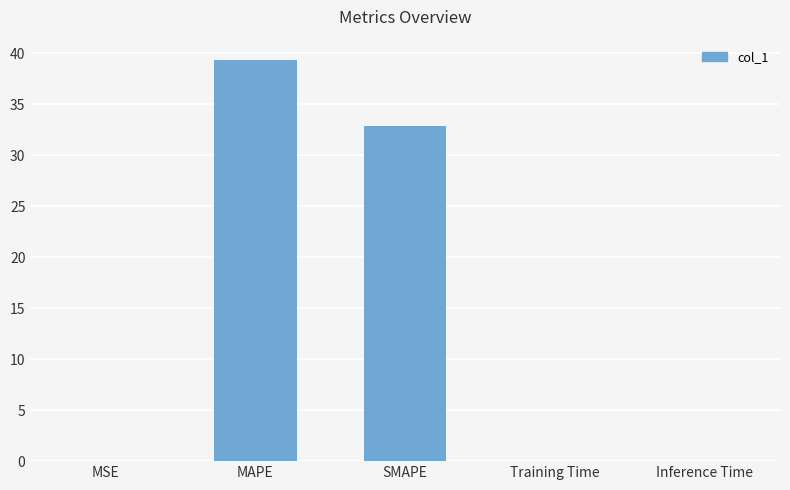

Between SMAPE and MSE, which is larger?

SMAPE